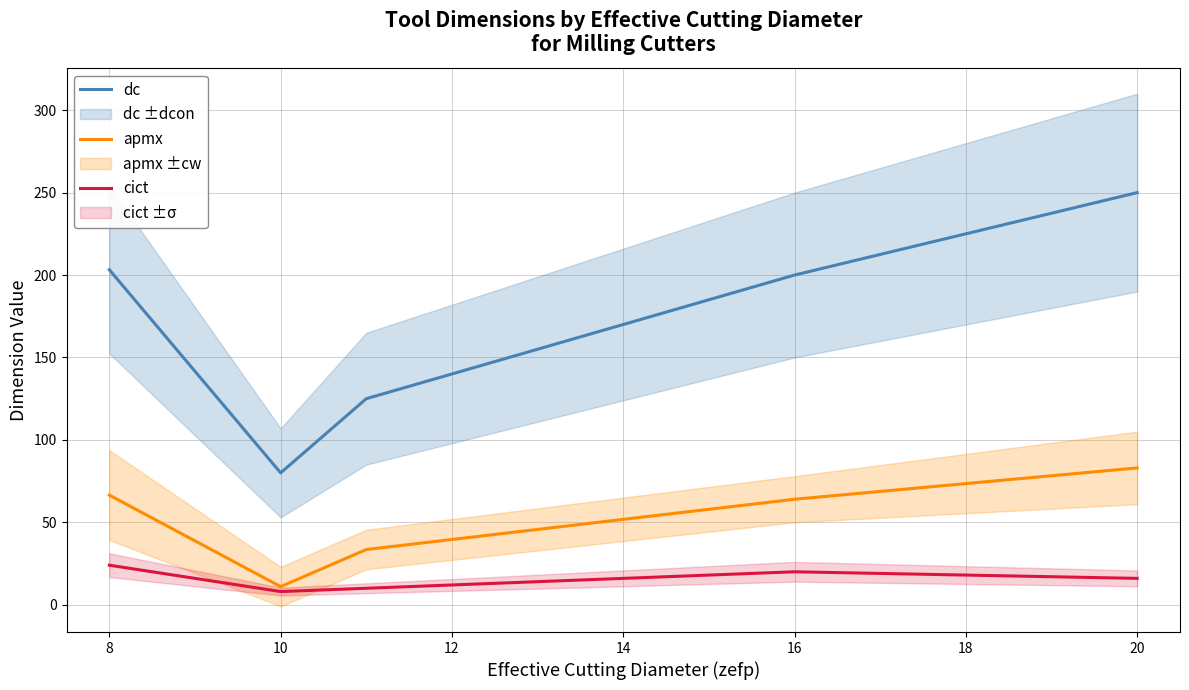

True or false: cict and apmx intersect in this chart.

False